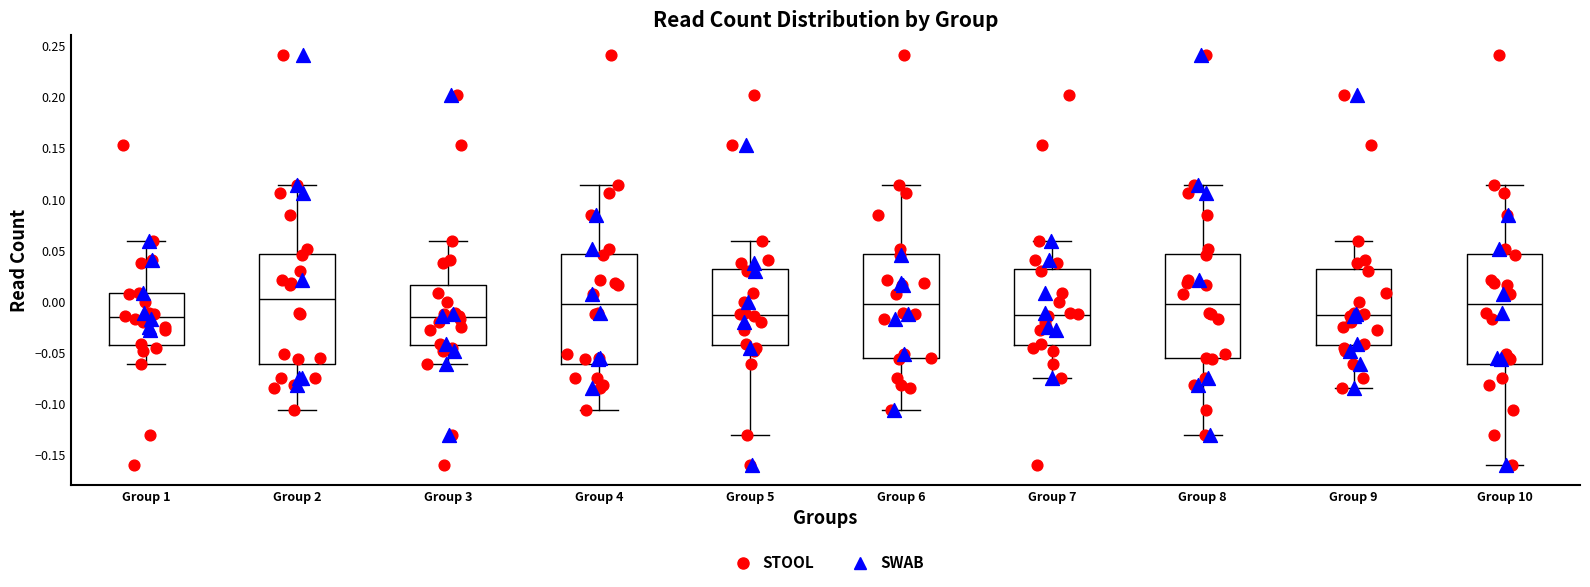

Where does the lower whisker of the box for Group 5 end on the y-axis? The values are not printed on the chart, so give them approximately, as read against the axis.

-0.130